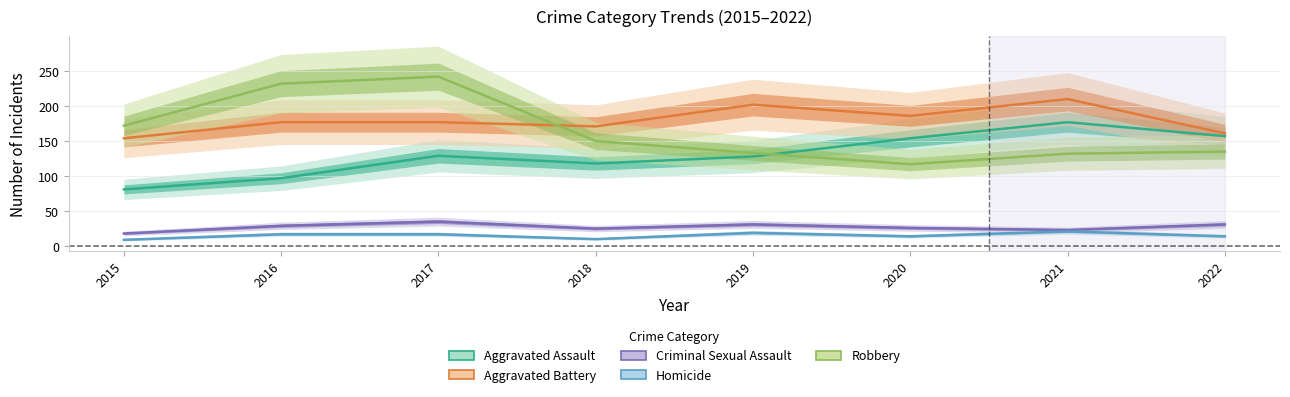

What are all the series names shown in the legend?

Aggravated Assault, Aggravated Battery, Criminal Sexual Assault, Homicide, Robbery